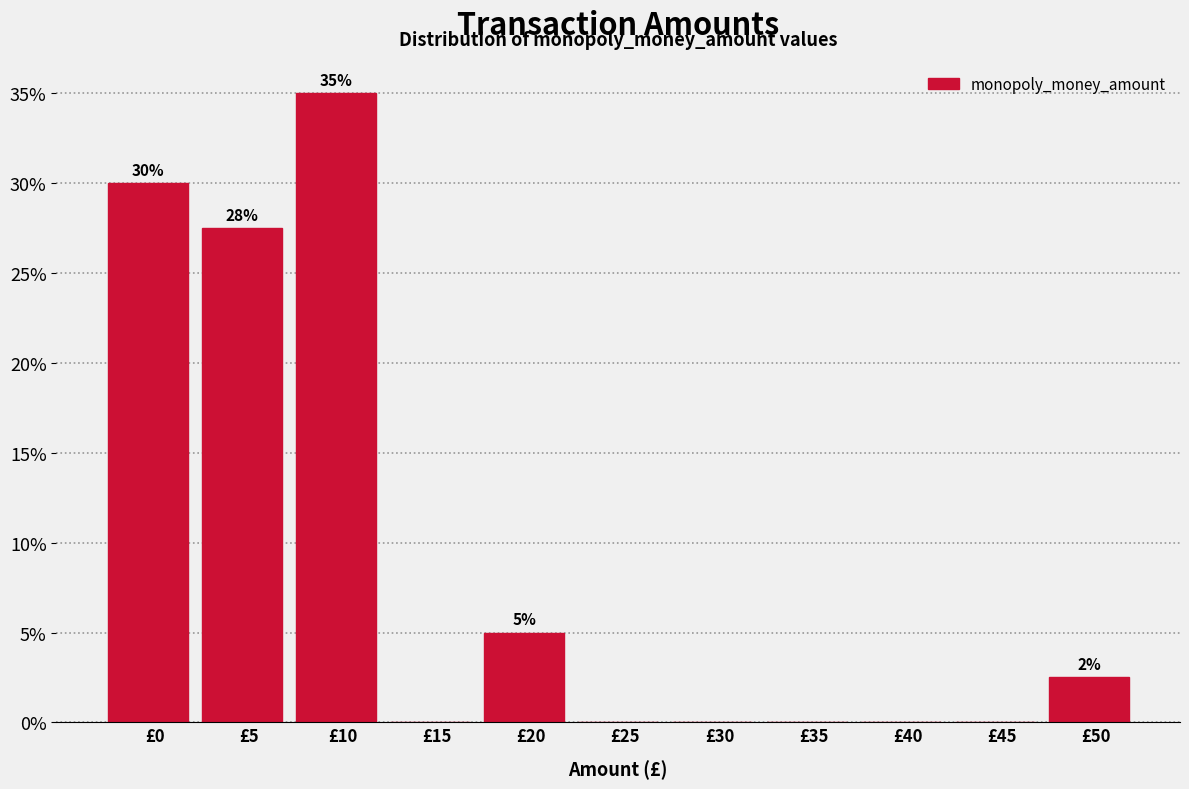

Reading left to right, what are all the values shown in this chart?

£0=30.0	£5=27.5	£10=35.0	£15=0.0	£20=5.0	£25=0.0	£30=0.0	£35=0.0	£40=0.0	£45=0.0	£50=2.5